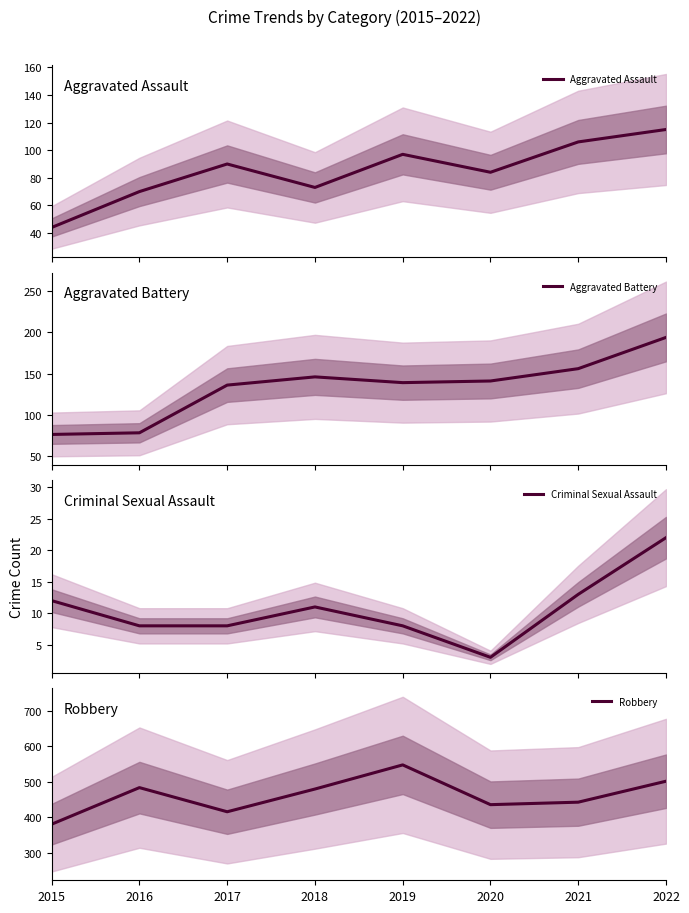

Which series has the widest spread of values?

Robbery